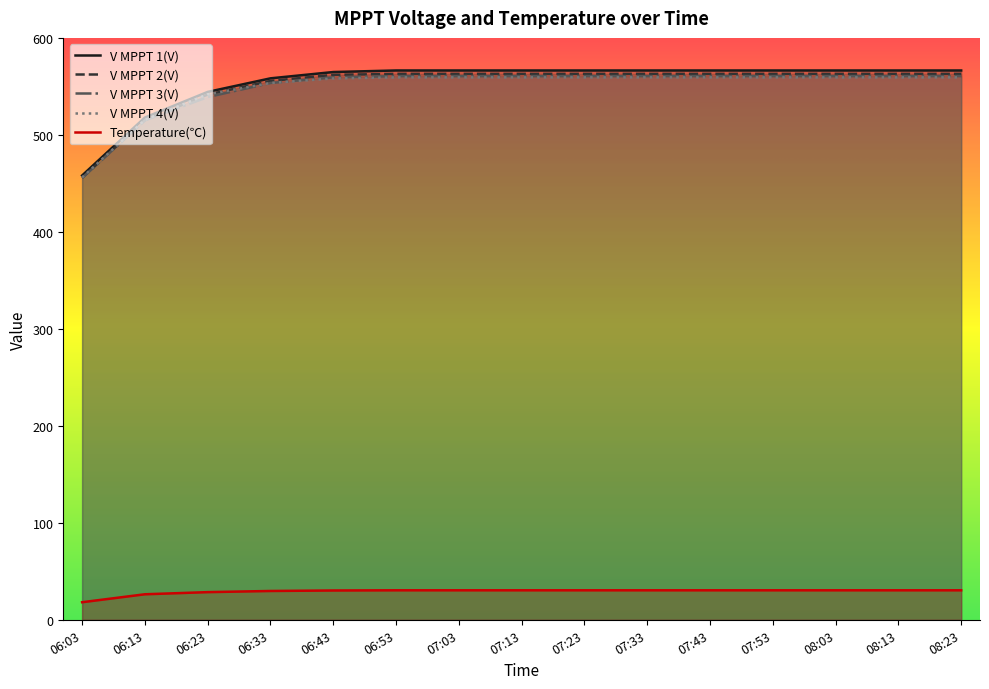

Which series has the widest spread of values?

V MPPT 1(V)